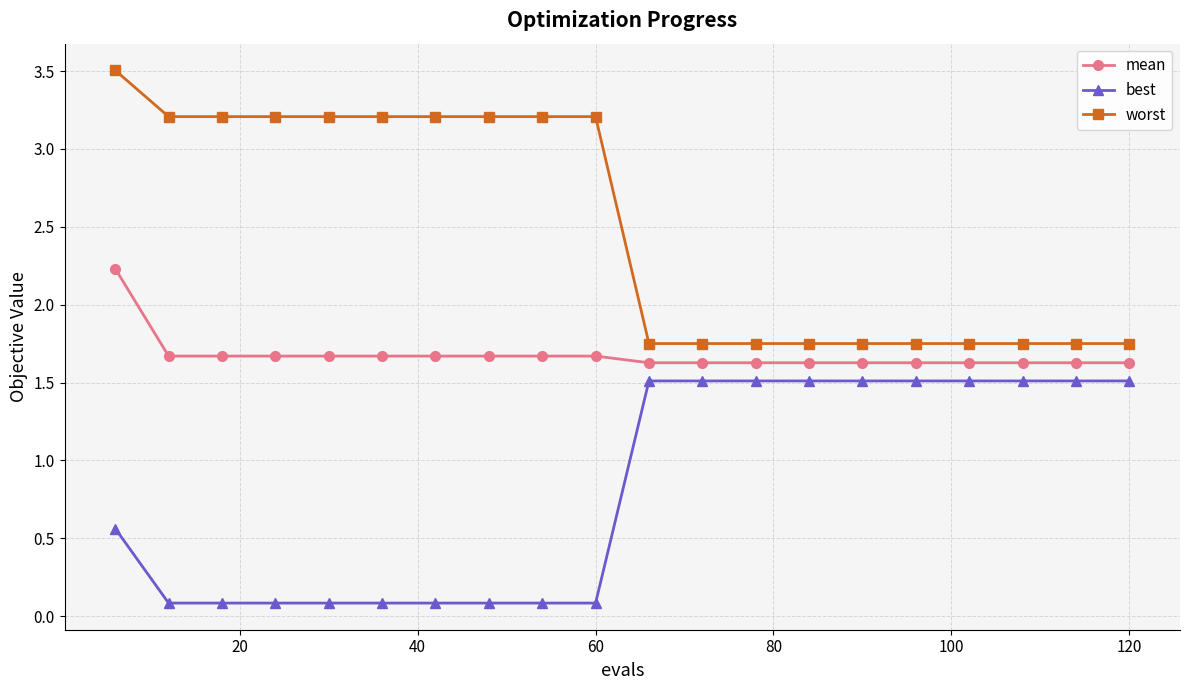

At how many categories does at least one series exceed 1?

20